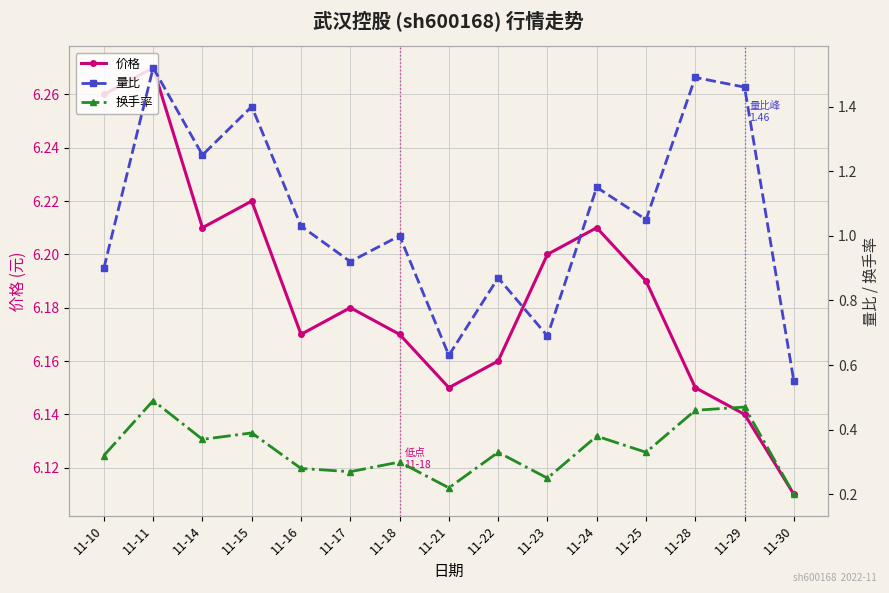

Which series has the largest range (max minus min)?

量比